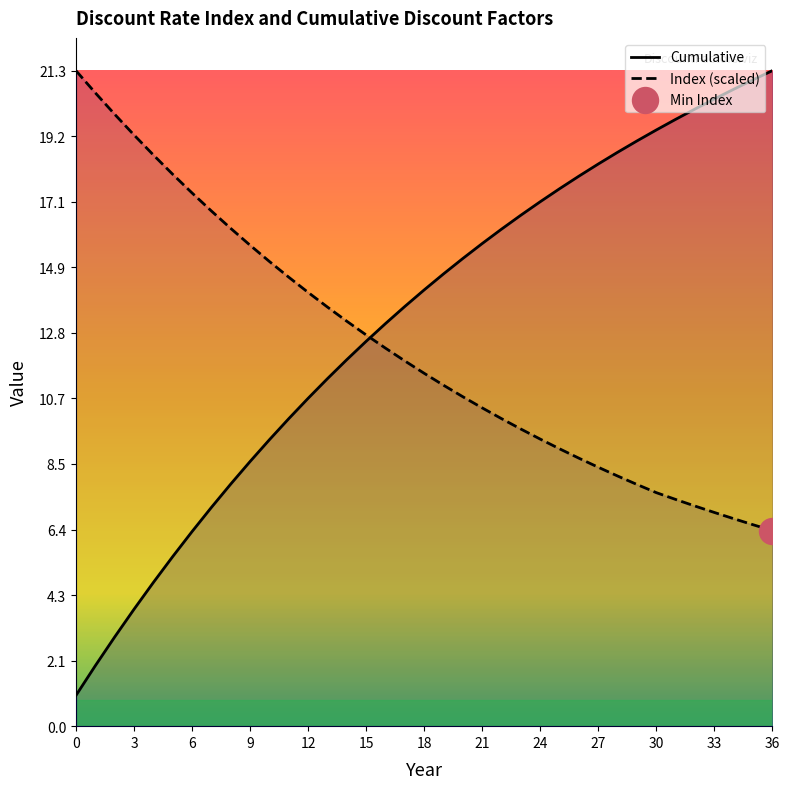

Which series reaches the minimum Y coordinate?

Cumulative